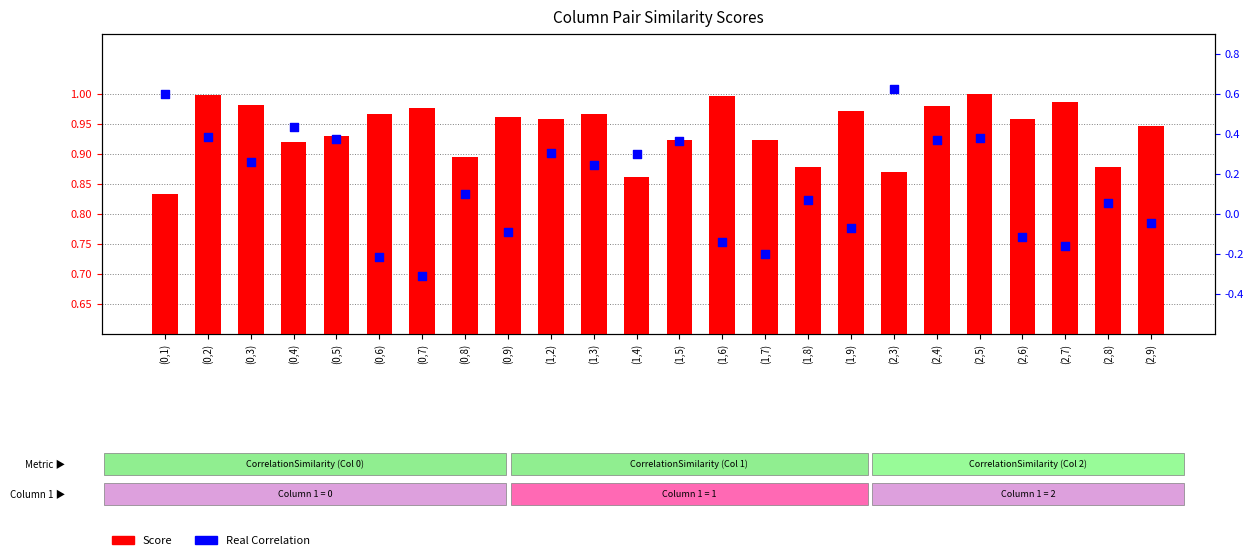

Is the value of Real Correlation at (0,9) greater than the value of Score at (2,9)?

No